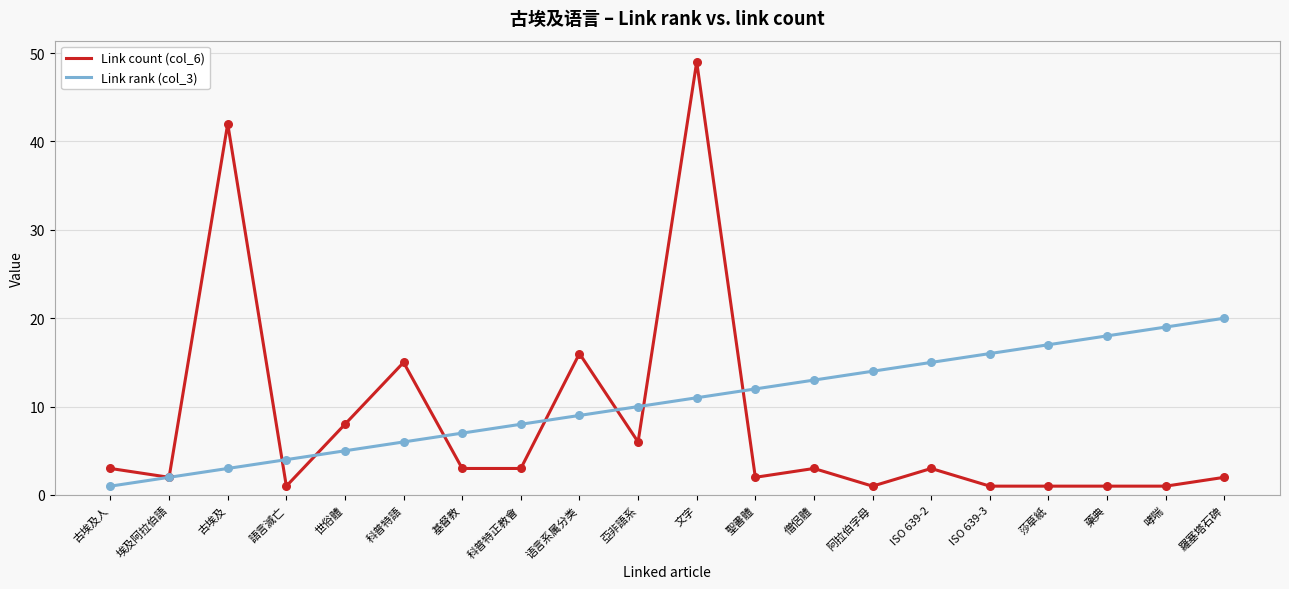

Which series has the widest spread of values?

Link count (col_6)